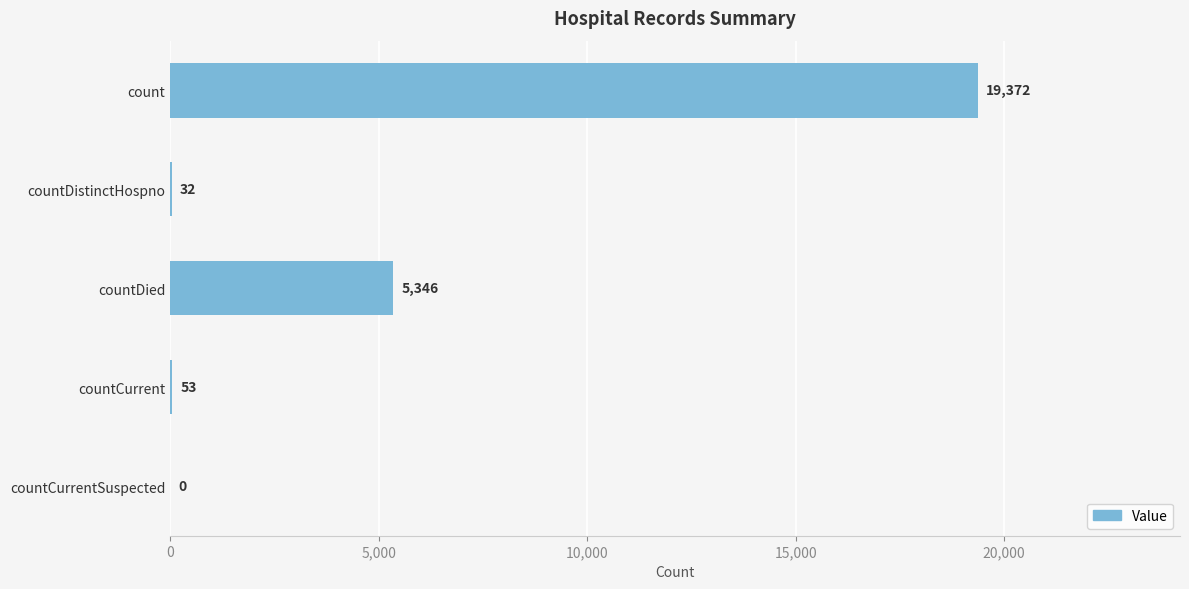

Which category has the highest value across all series?

count